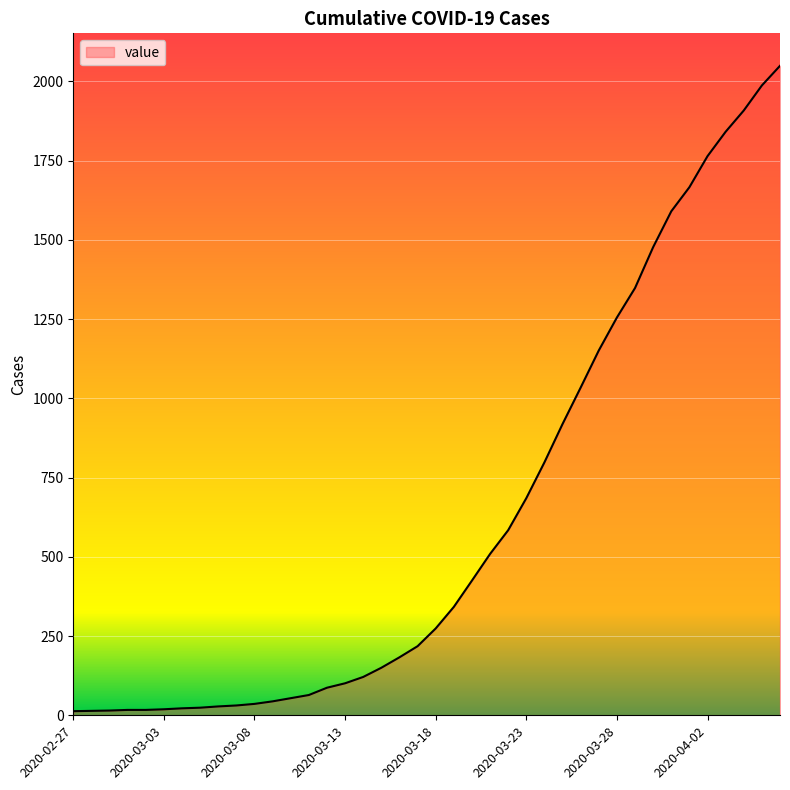

What is the difference between the maximum and minimum values?

2036